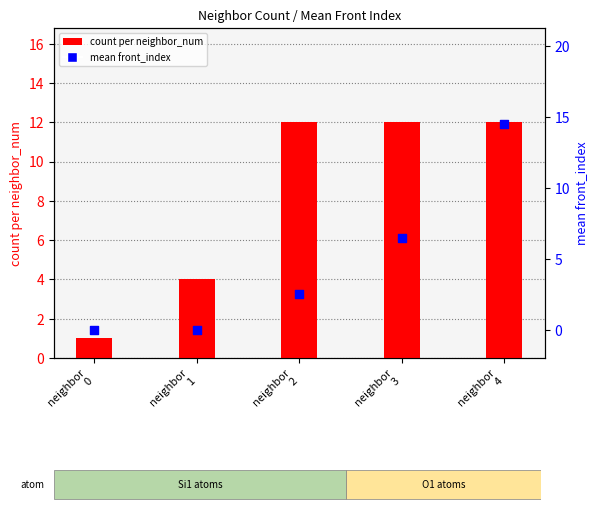

Which series has the largest total across all categories?

count per neighbor_num